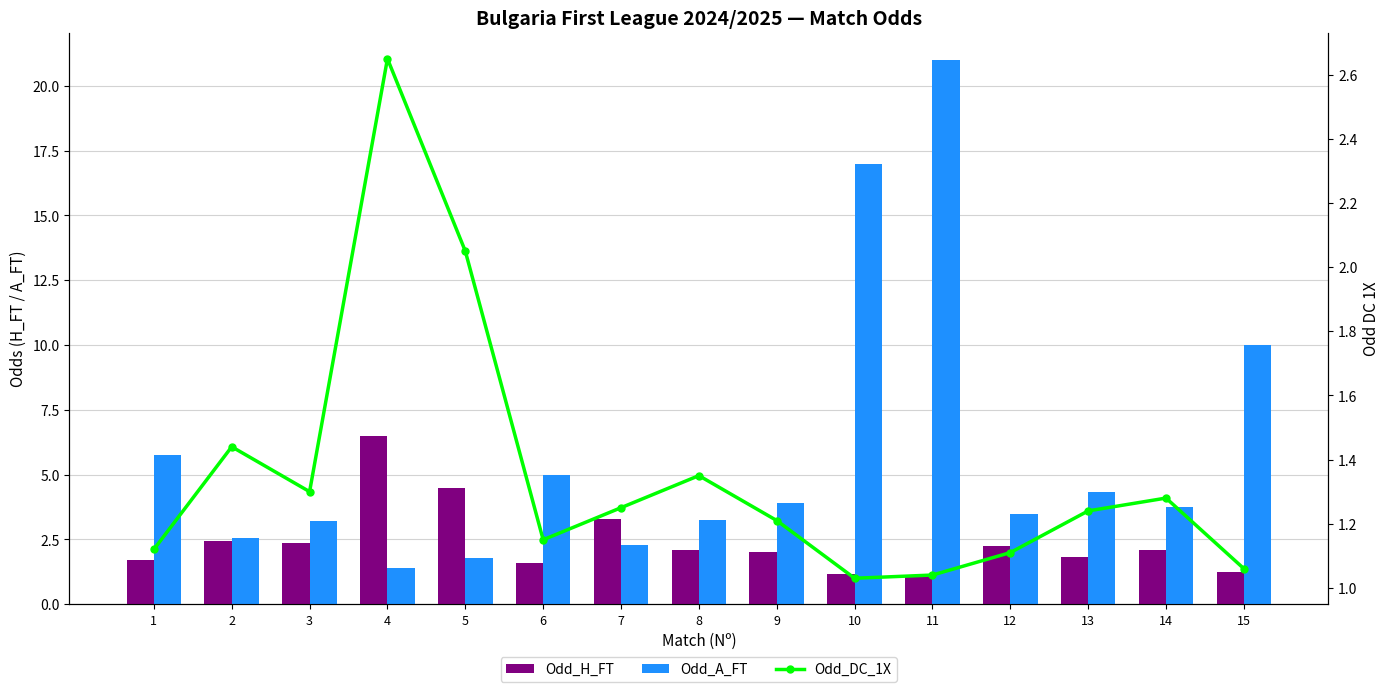

What is the value of the Odd_A_FT bar at the 9th from the left?

3.9